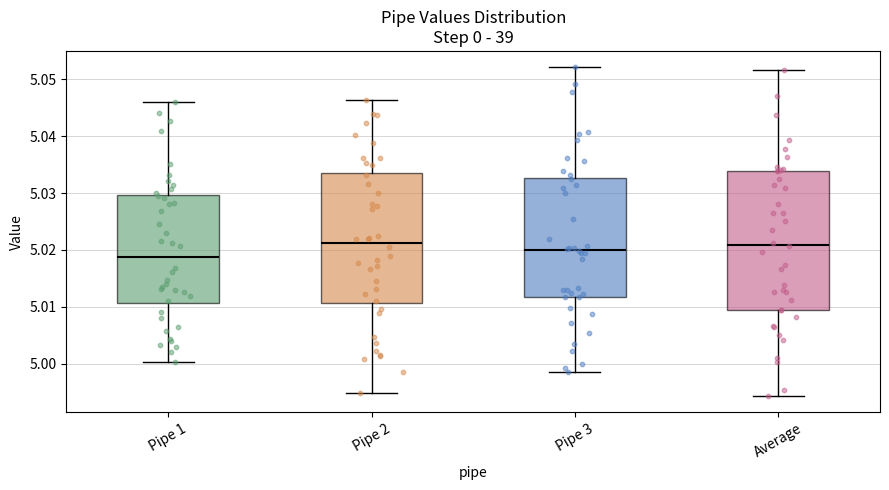

Reading left to right, transcribe this box plot: for each box, give where its median line is, the range the box spans, and where its two whiskers end, as read against the y-axis. The values are not printed on the chart, so give them approximately, as read against the axis.

Pipe 1: median 5.019, box 5.011 to 5.030, whiskers 5.000 to 5.046
Pipe 2: median 5.021, box 5.011 to 5.034, whiskers 4.995 to 5.046
Pipe 3: median 5.020, box 5.012 to 5.033, whiskers 4.999 to 5.052
Average: median 5.021, box 5.009 to 5.034, whiskers 4.994 to 5.052